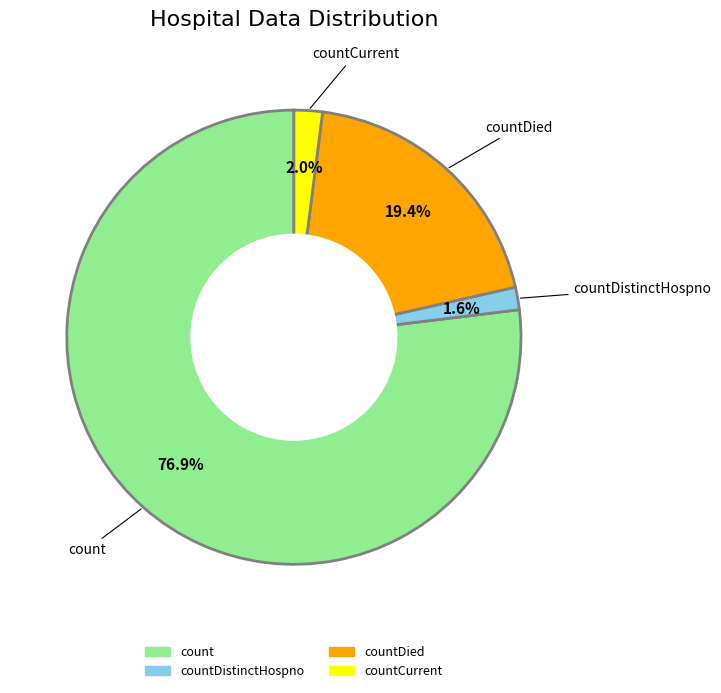

Is there any slice that represents more than half of the pie?

Yes